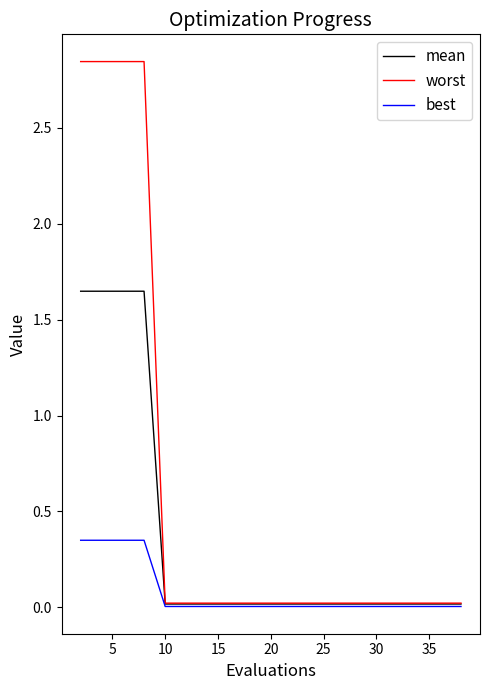

Which series has the largest total across all categories?

worst